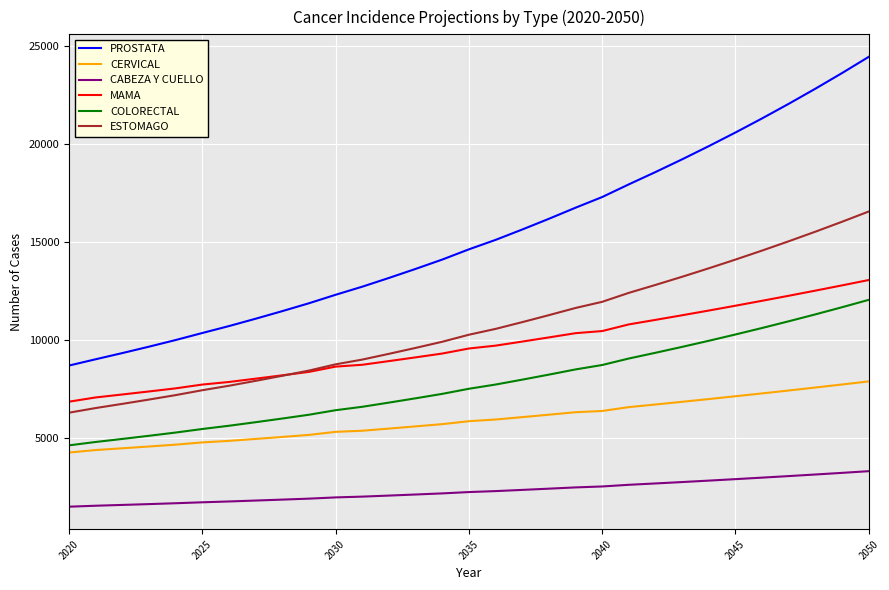

Which series has the largest range (max minus min)?

PROSTATA